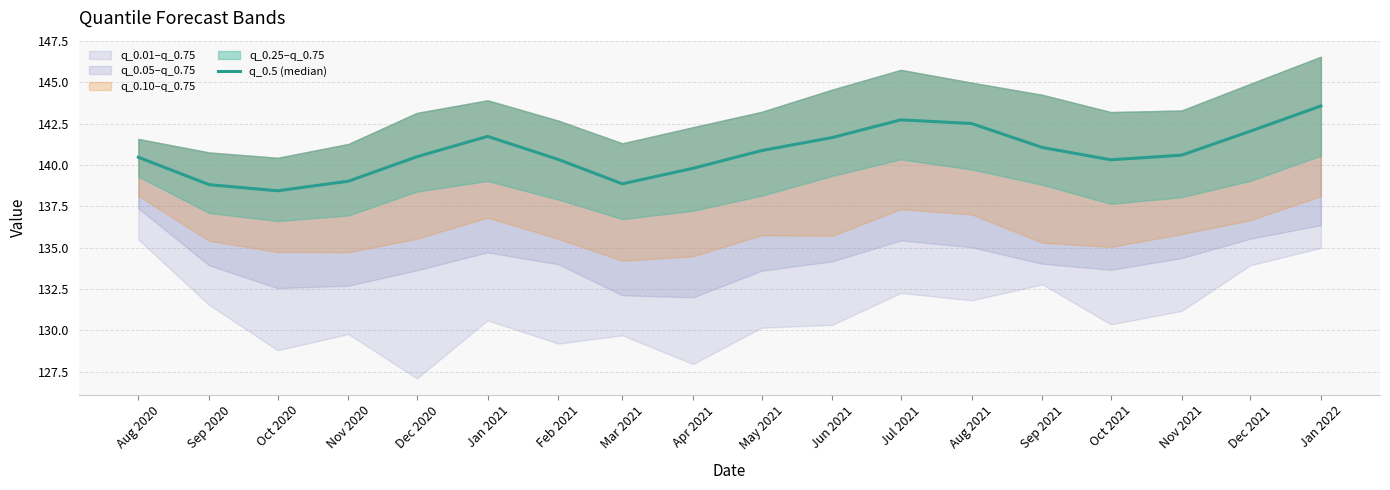

Which has a higher value, Feb 2021 or Sep 2020?

Feb 2021